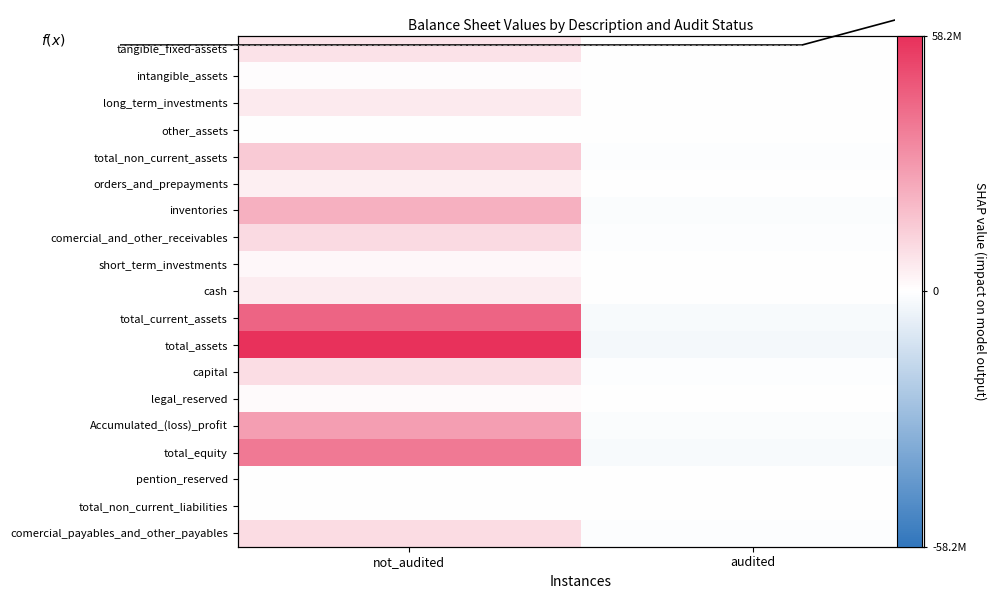

Is it true that cash equals -263731.0 at audited?

True